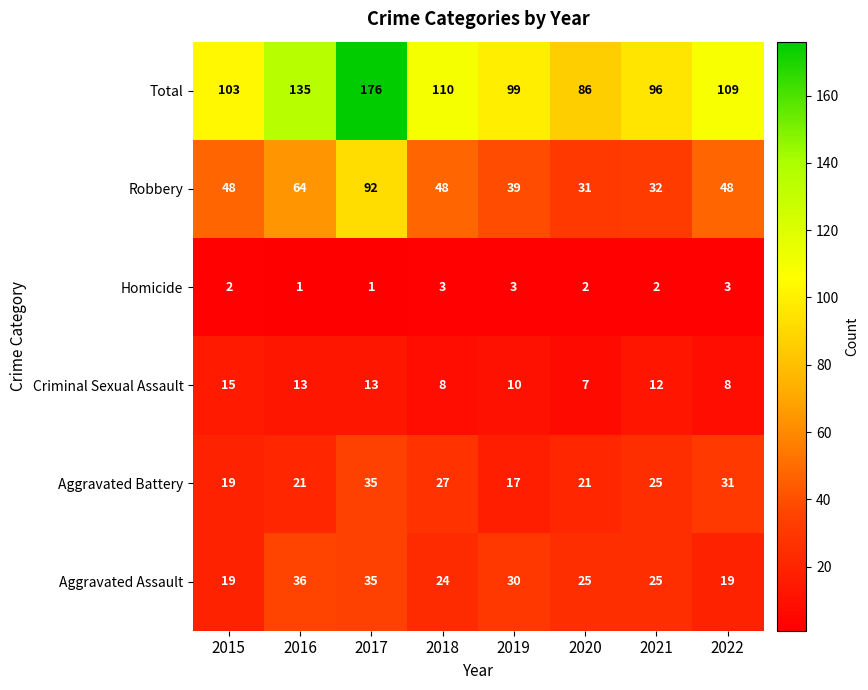

List the series in order of their peak value, lowest first.

Homicide, Criminal Sexual Assault, Aggravated Battery, Aggravated Assault, Robbery, Total